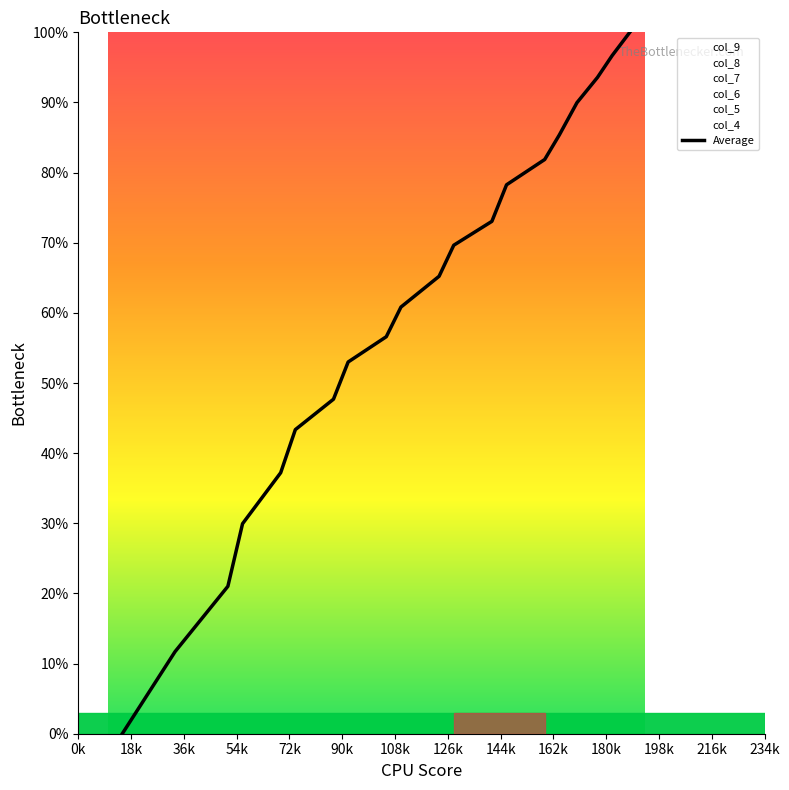

Which label corresponds to the smallest value in the chart?

0k